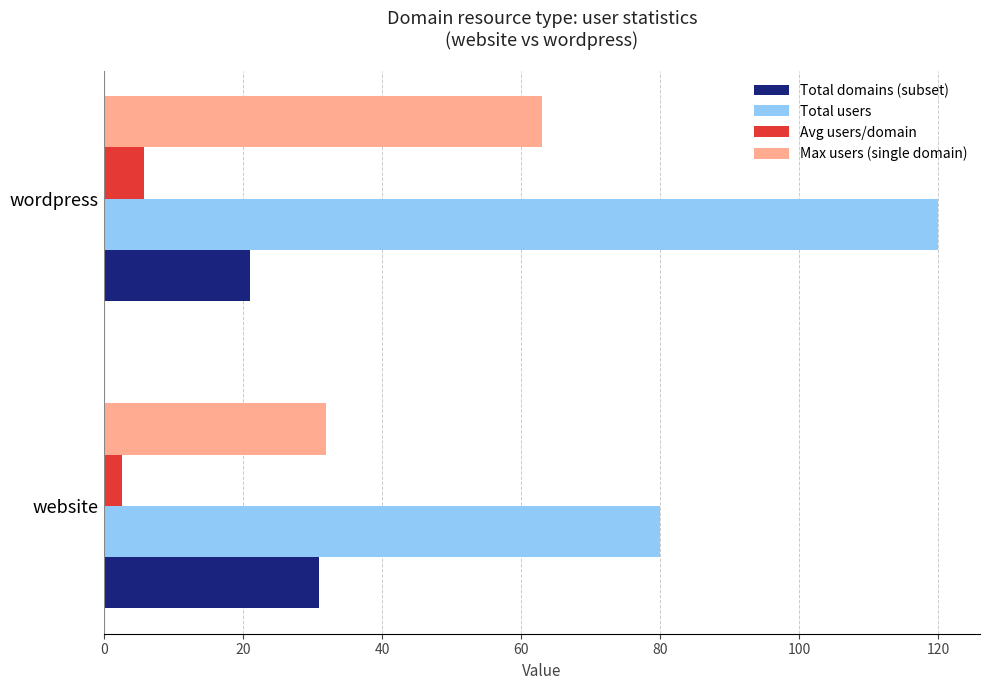

Count the number of categories in the chart.

2